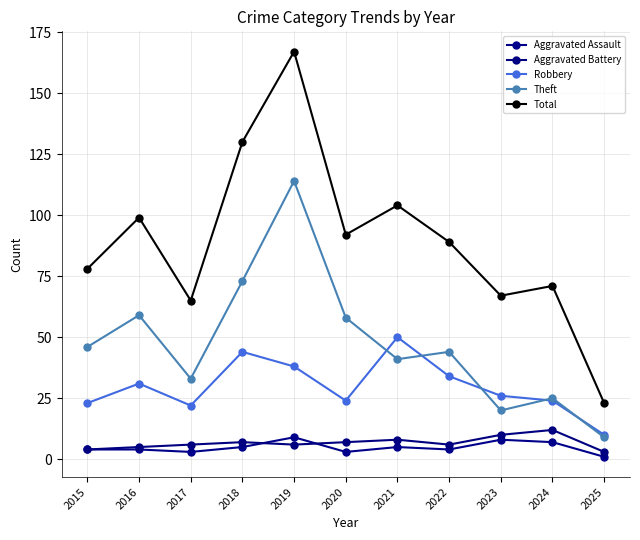

What is the value of the Robbery point at the 4th from the left?

44